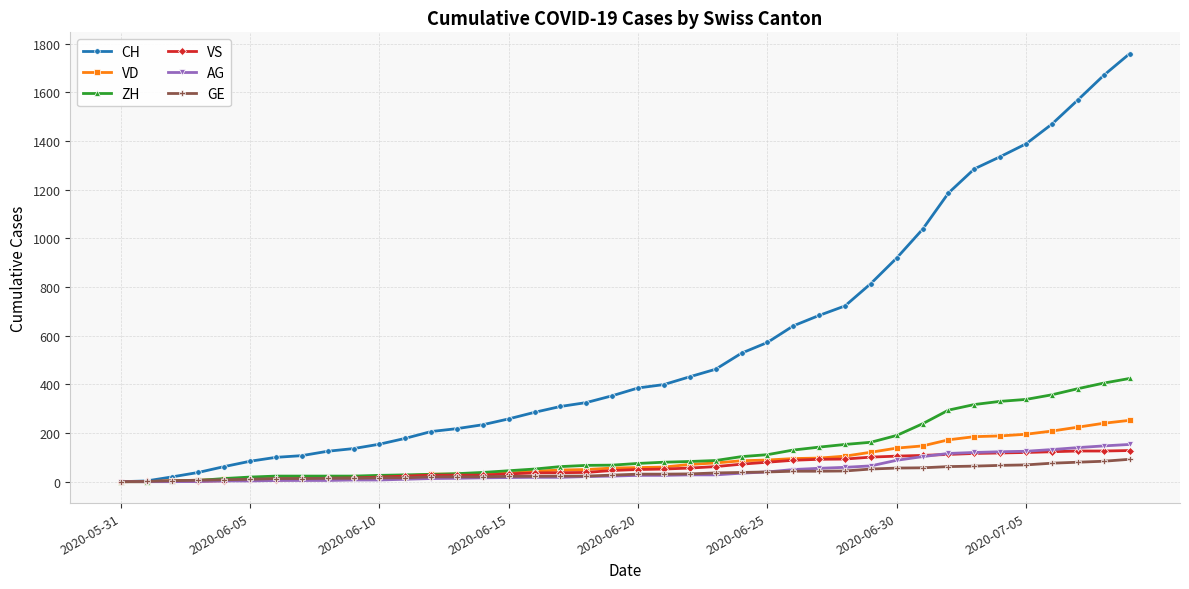

Which series has the largest range (max minus min)?

CH